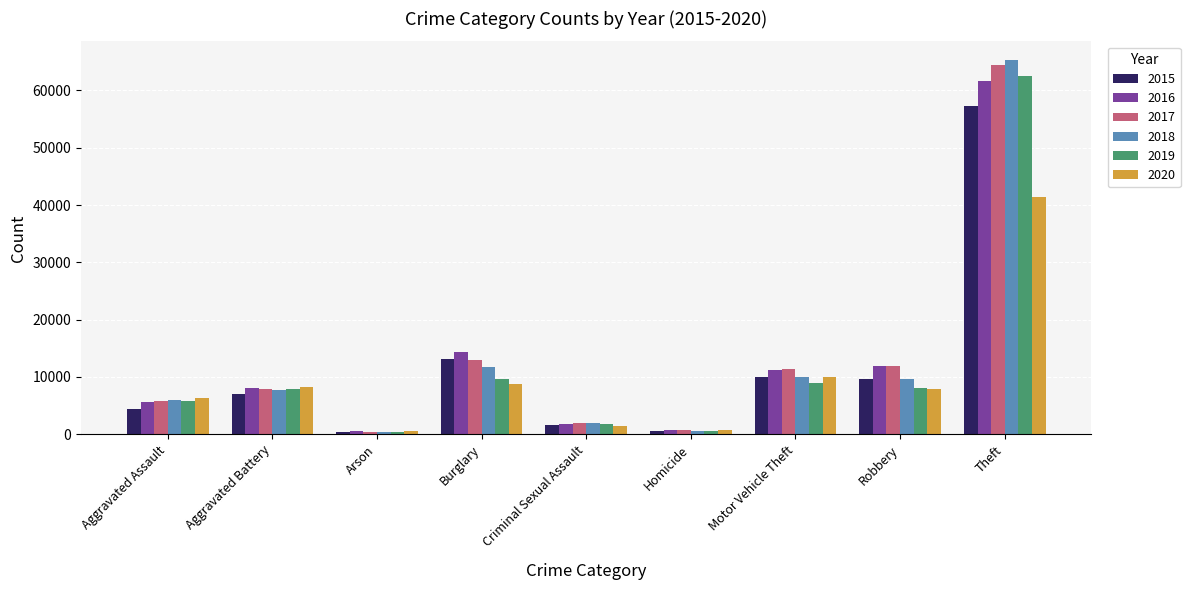

Which series has the widest spread of values?

2018